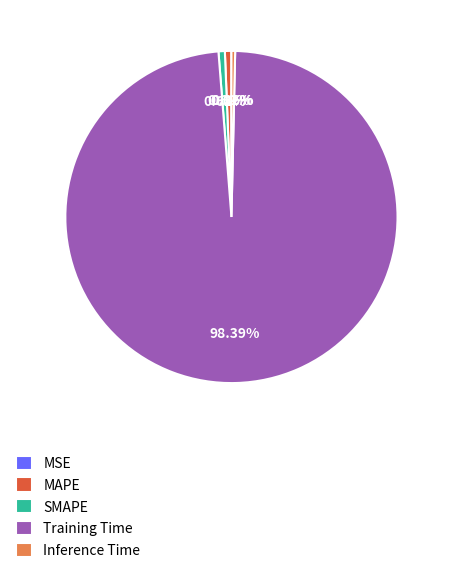

Which category accounts for the majority?

Training Time